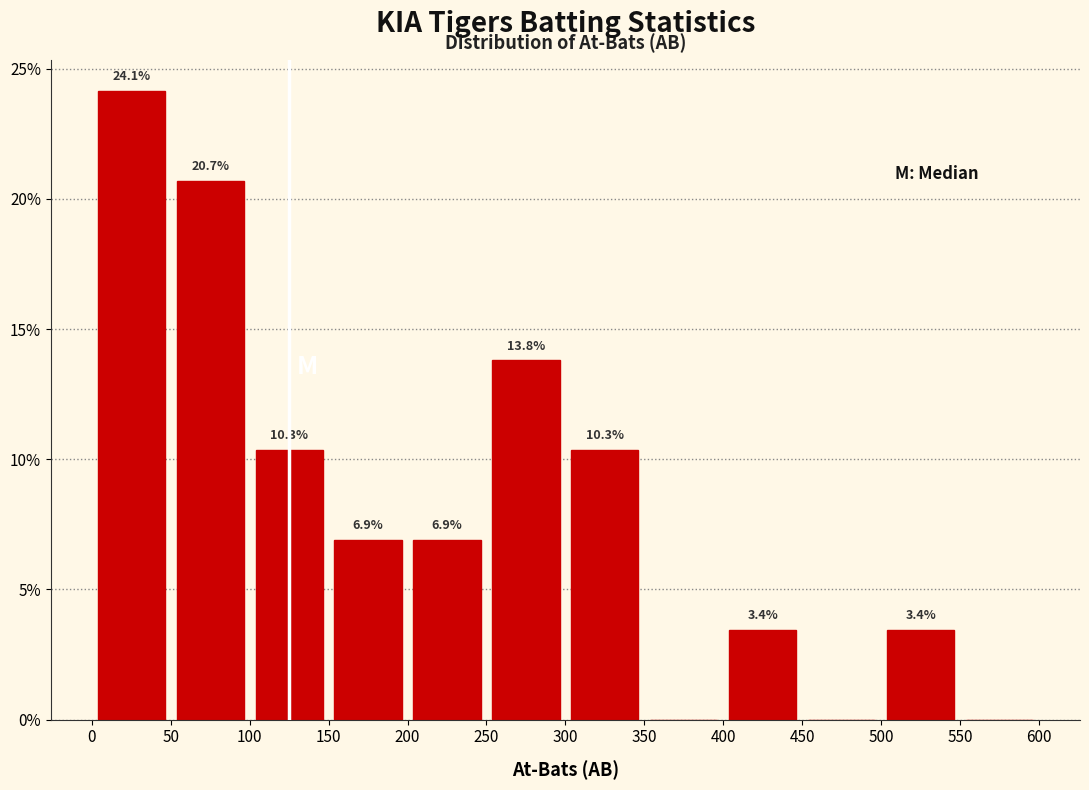

Which range on the x-axis has the tallest bar?

0 to 50